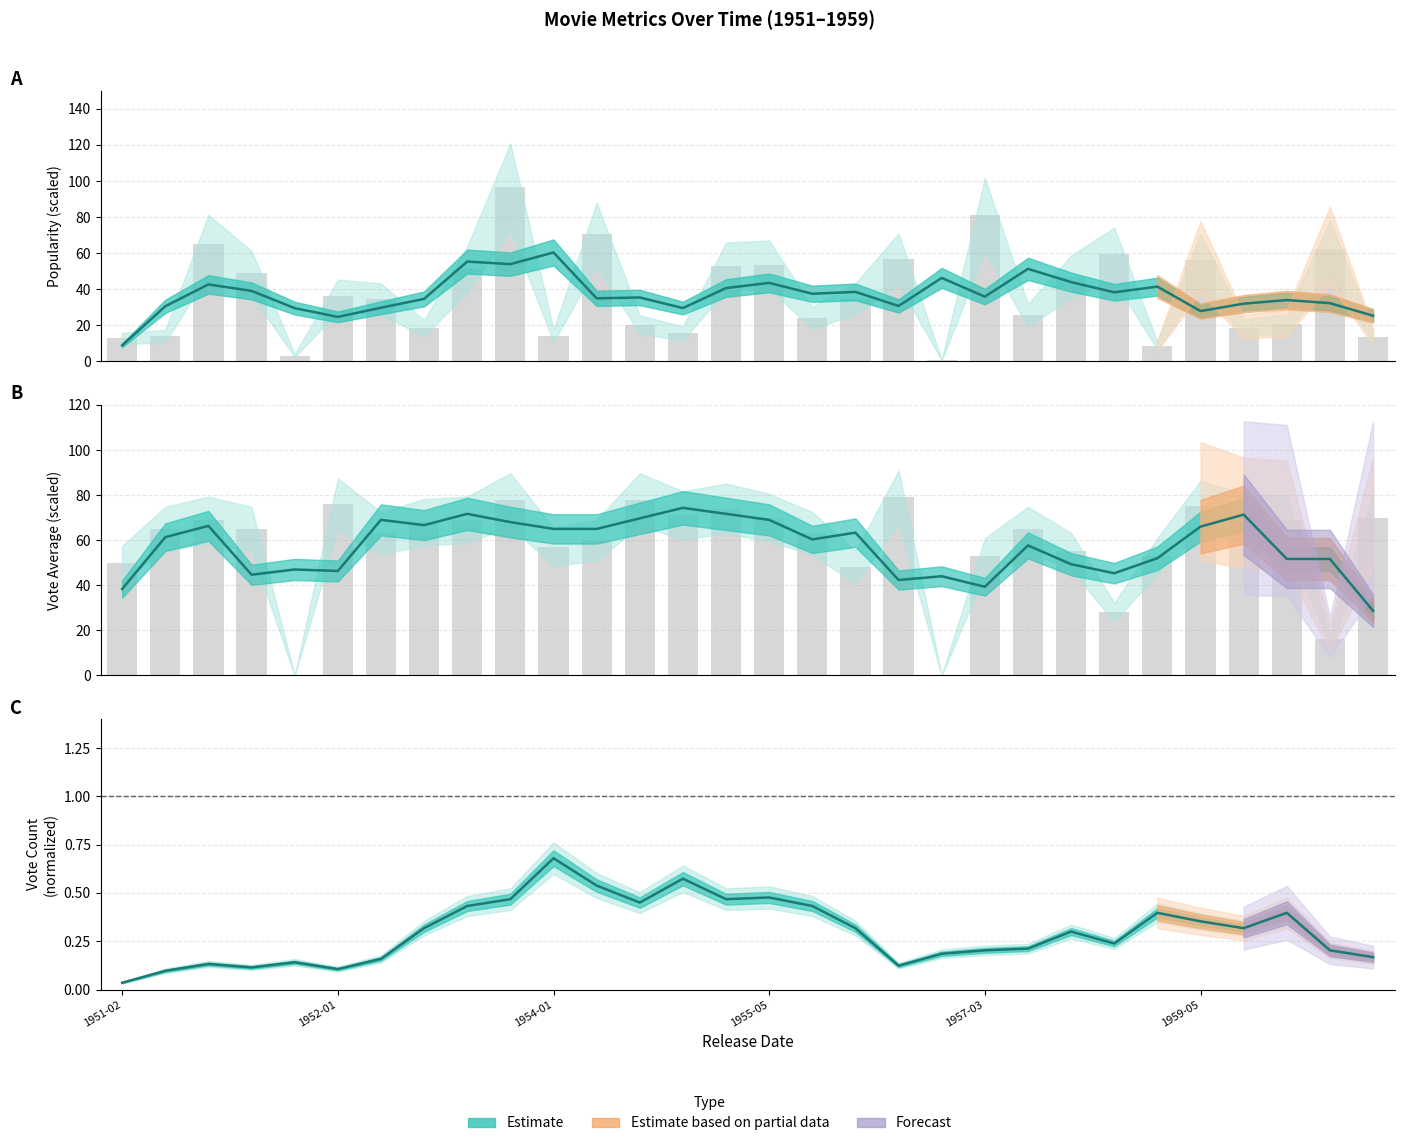

Which category has the highest value in the vote_average series?

18